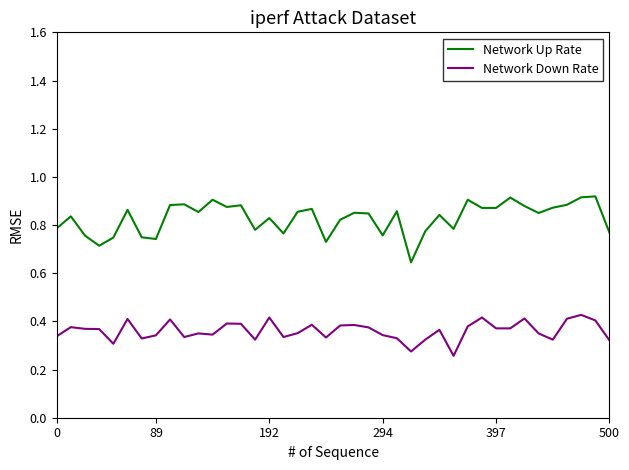

Rank the series by their maximum value, from lowest to highest.

Network Down Rate, Network Up Rate